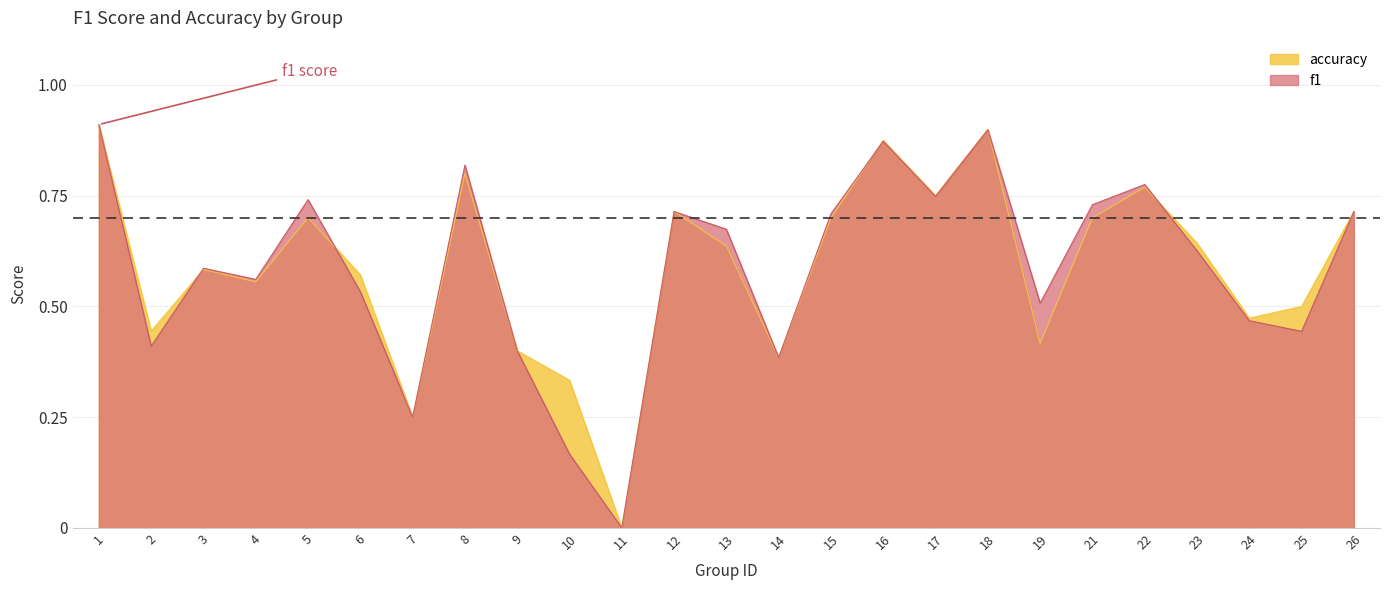

What are all the series names shown in the legend?

accuracy, f1